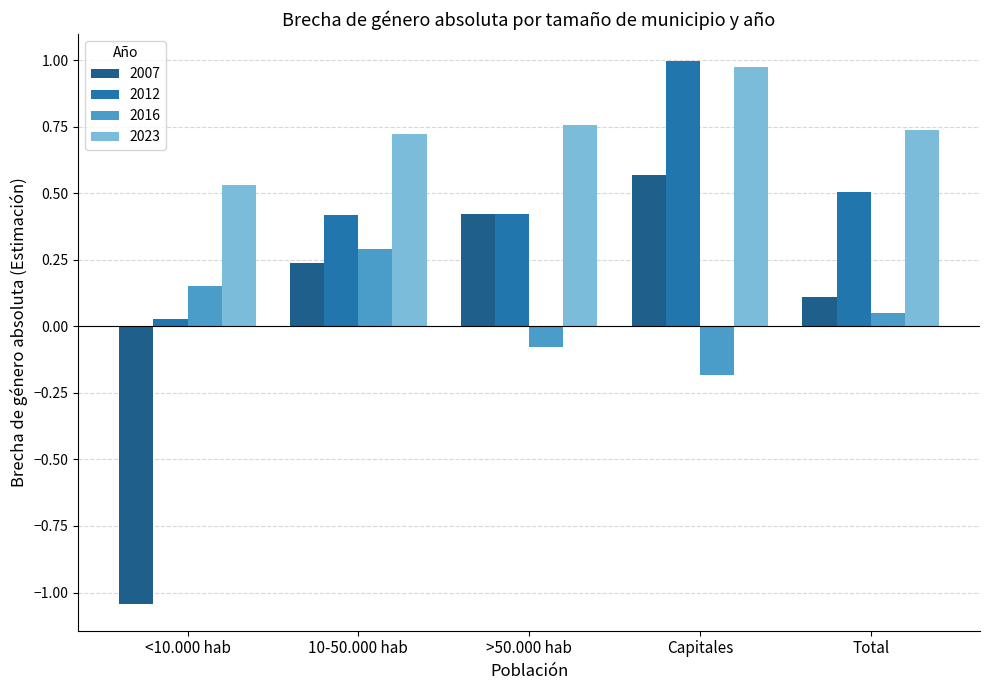

Are the bars horizontal?

No